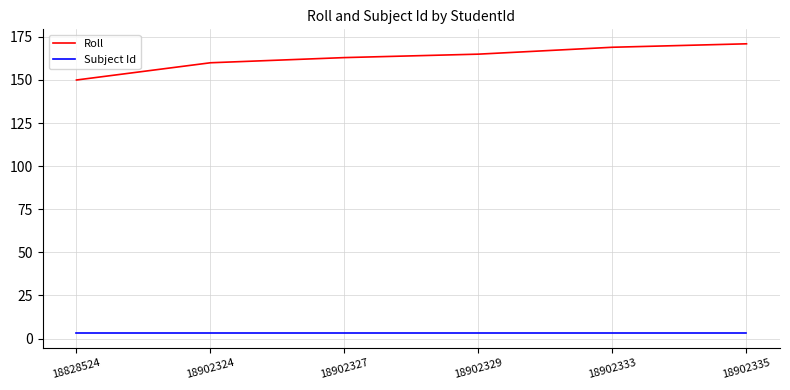

True or false: Subject Id and Roll intersect in this chart.

False